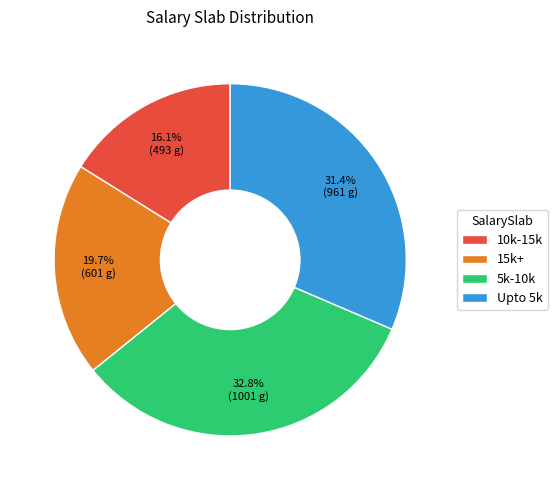

True or false: Upto 5k accounts for 31% of the total.

True